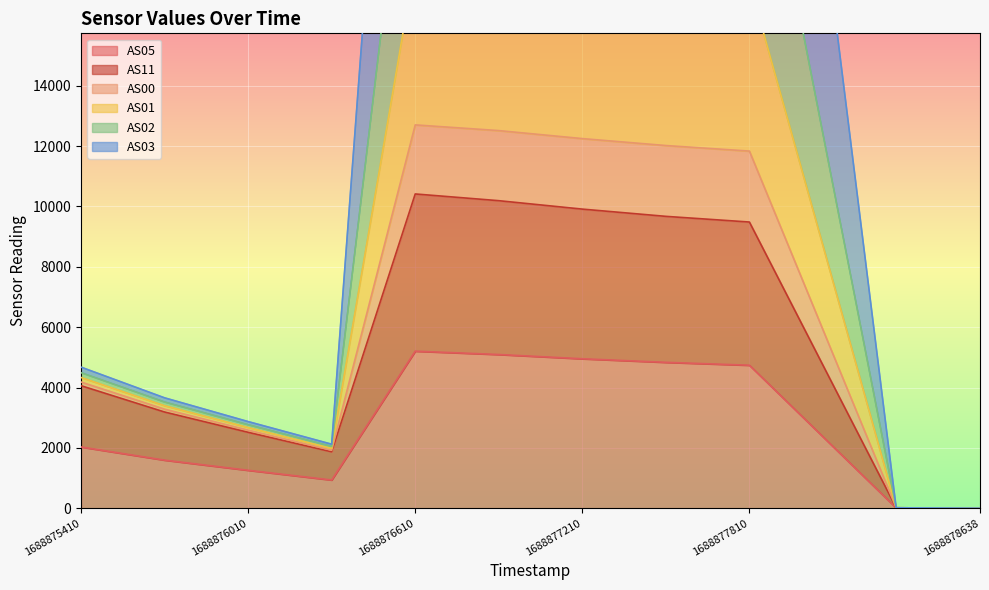

The AS05 series shows 4738 at 1688877810. True or false?

True